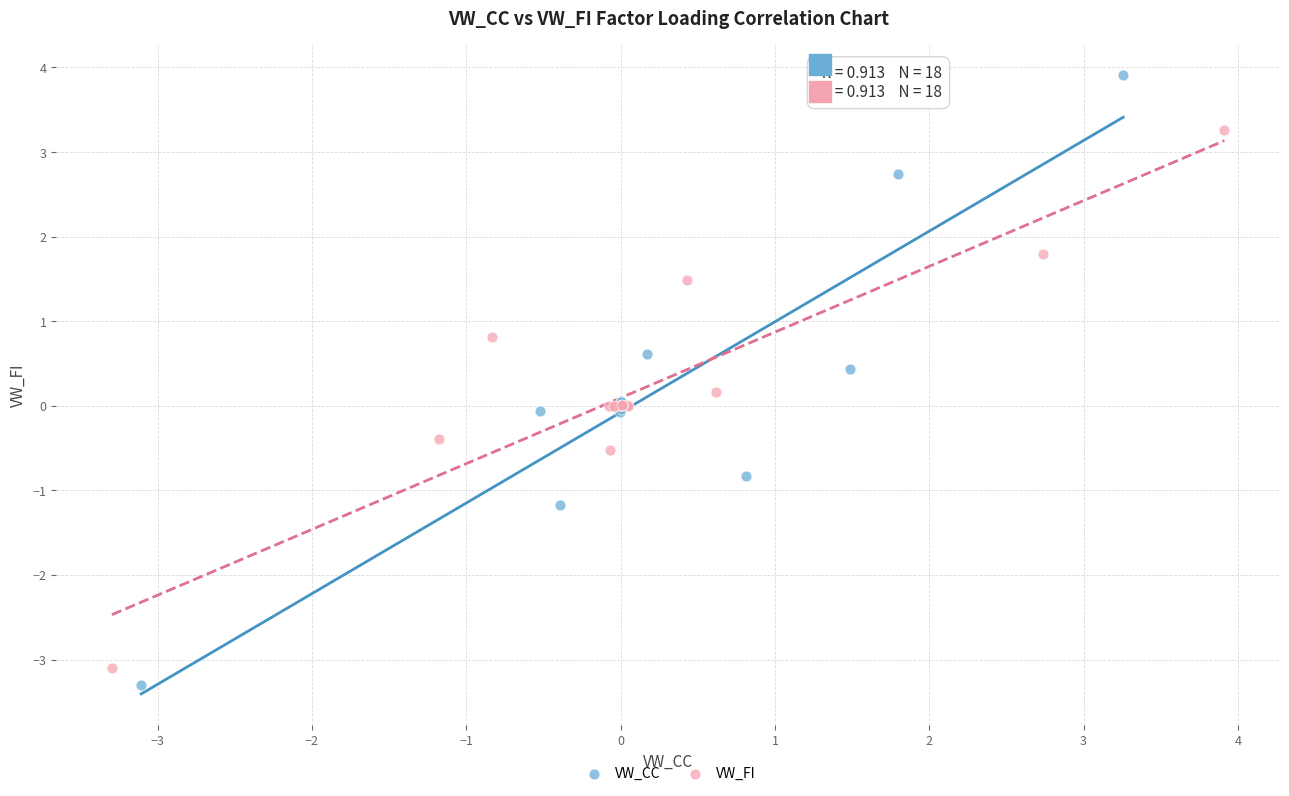

Which series reaches the maximum Y coordinate?

VW_CC